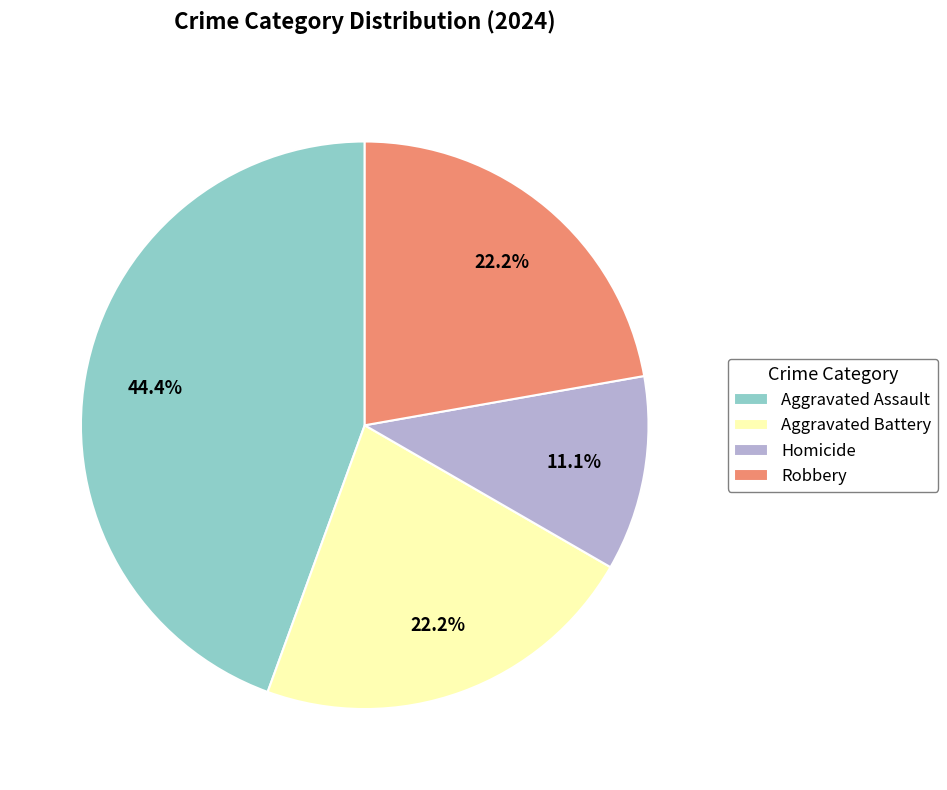

What percentage is NOT represented by Homicide?

88.9%